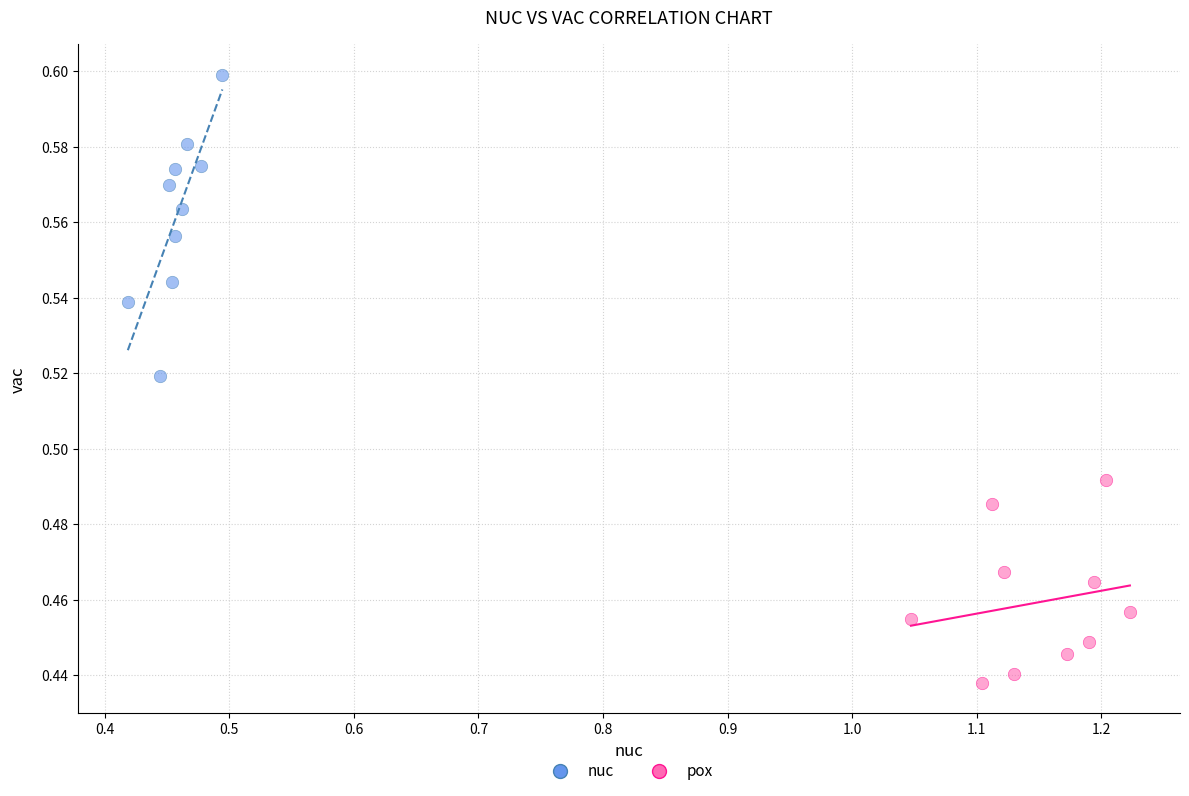

Which series reaches the minimum Y coordinate?

pox